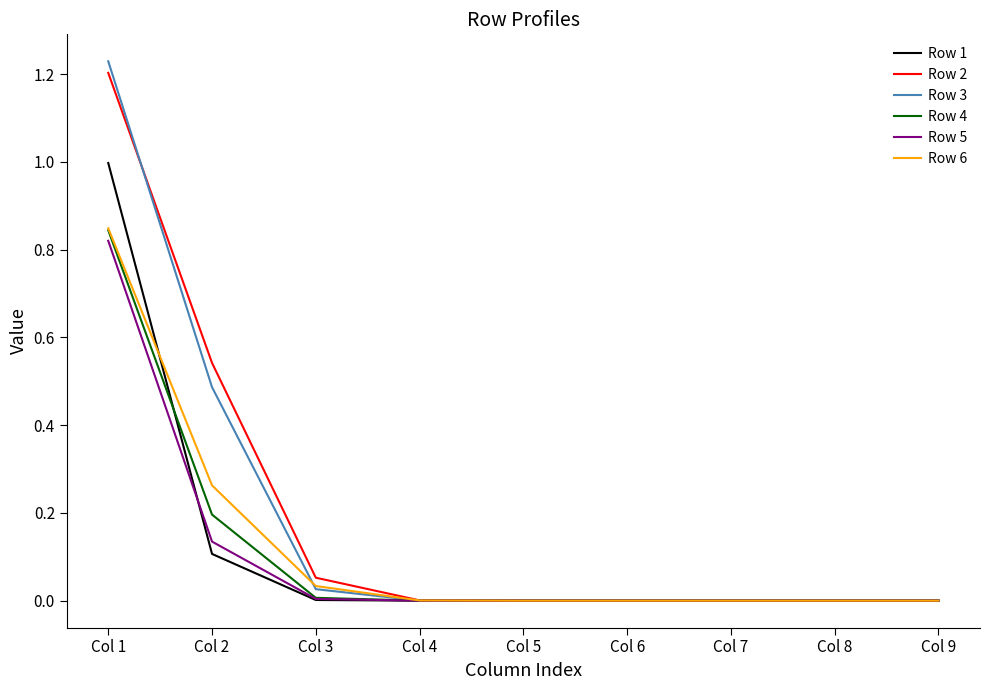

What are all the series names shown in the legend?

Row 1, Row 2, Row 3, Row 4, Row 5, Row 6